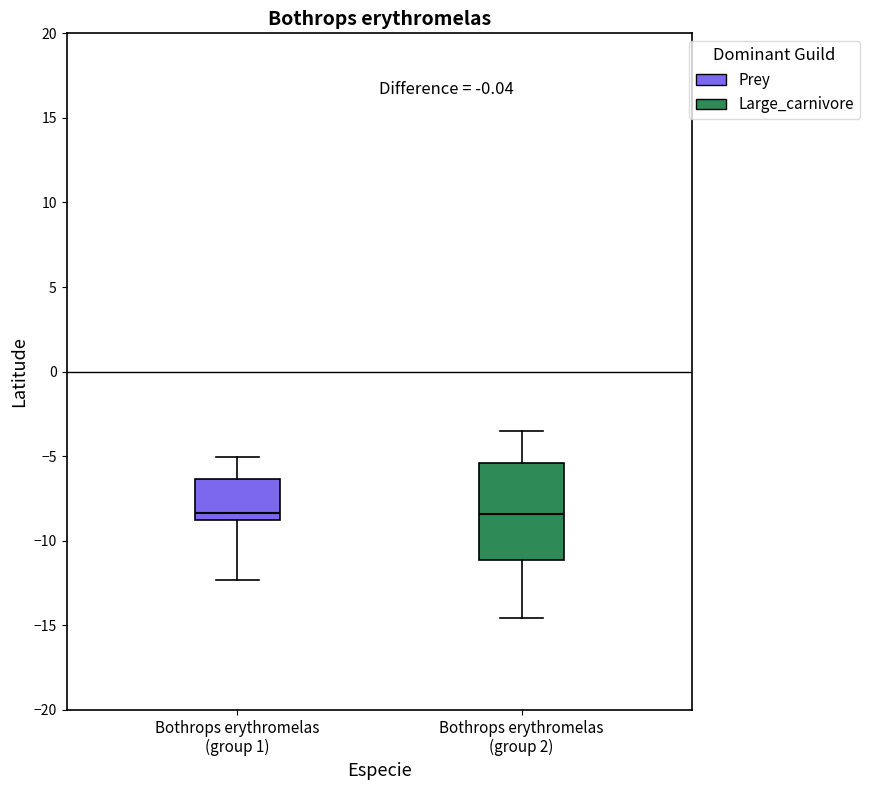

Reading left to right, transcribe this box plot: for each box, give where its median line is, the range the box spans, and where its two whiskers end, as read against the y-axis. The values are not printed on the chart, so give them approximately, as read against the axis.

Bothrops erythromelas (group 1): median -8.5, box -9.0 to -6.5, whiskers -12.5 to -5.0
Bothrops erythromelas (group 2): median -8.5, box -11.0 to -5.5, whiskers -14.5 to -3.5